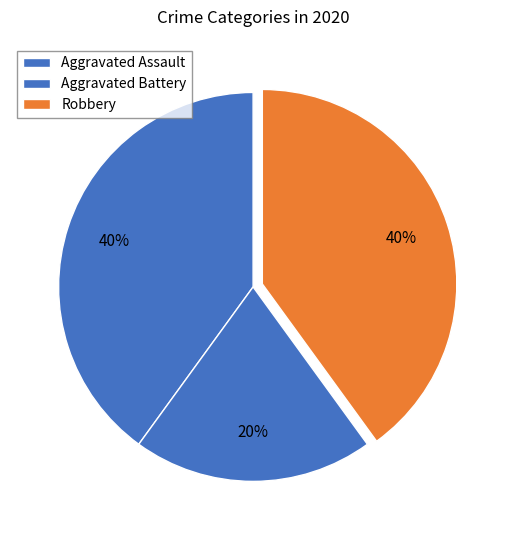

Does Aggravated Assault account for over 50% of the chart?

No